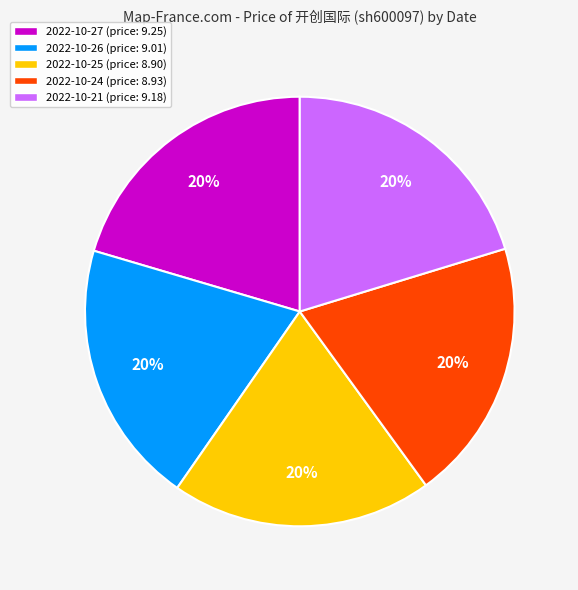

What is the ratio of the value at 2022-10-25 (price: 8.90) to the value at 2022-10-27 (price: 9.25)?

1.0